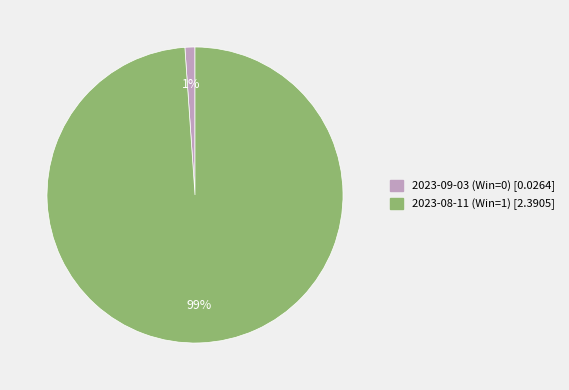

Is the sum of 2023-08-11 (Win=1) and 2023-09-03 (Win=0) greater than half?

Yes